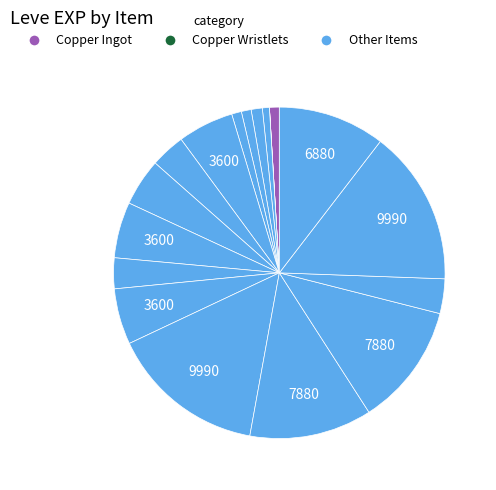

Which category has the smallest portion of the pie?

Copper Wristlets